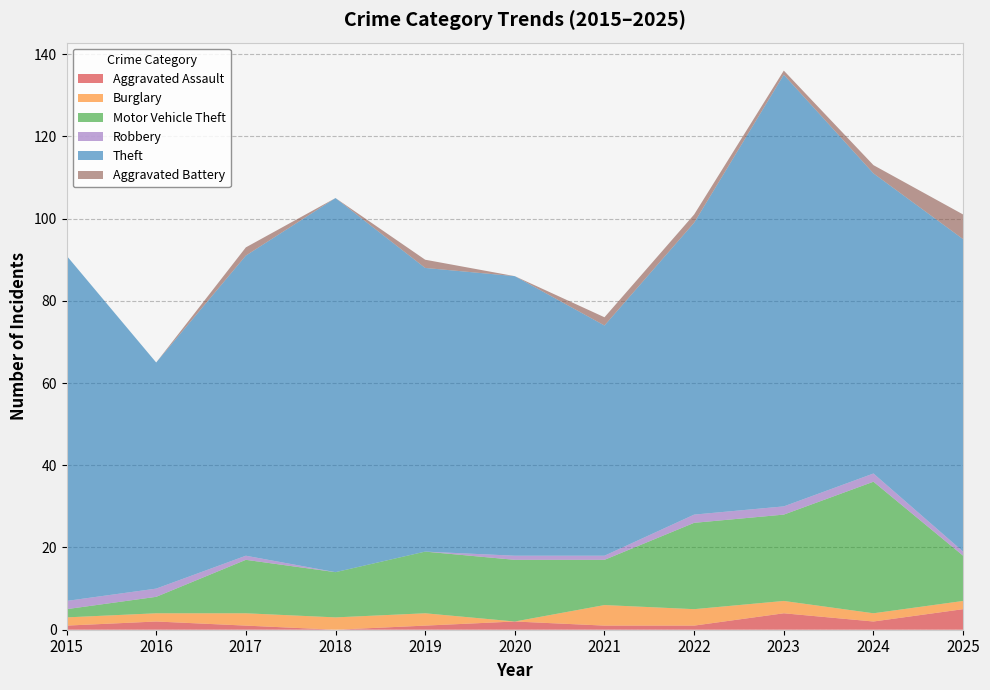

Reading left to right, list all the values displayed in this chart.

Aggravated Assault: 2015=1	2016=2	2017=1	2018=0	2019=1	2020=2	2021=1	2022=1	2023=4	2024=2	2025=5
Burglary: 2015=2	2016=2	2017=3	2018=3	2019=3	2020=0	2021=5	2022=4	2023=3	2024=2	2025=2
Motor Vehicle Theft: 2015=2	2016=4	2017=13	2018=11	2019=15	2020=15	2021=11	2022=21	2023=21	2024=32	2025=11
Robbery: 2015=2	2016=2	2017=1	2018=0	2019=0	2020=1	2021=1	2022=2	2023=2	2024=2	2025=1
Theft: 2015=84	2016=55	2017=73	2018=91	2019=69	2020=68	2021=56	2022=71	2023=105	2024=73	2025=76
Aggravated Battery: 2015=0	2016=0	2017=2	2018=0	2019=2	2020=0	2021=2	2022=2	2023=1	2024=2	2025=6